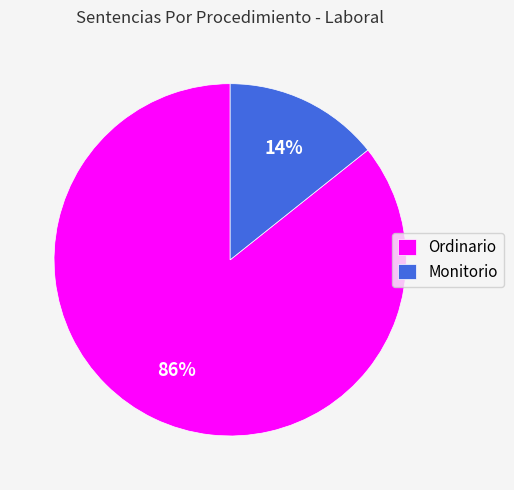

Count the number of slices in the pie.

2